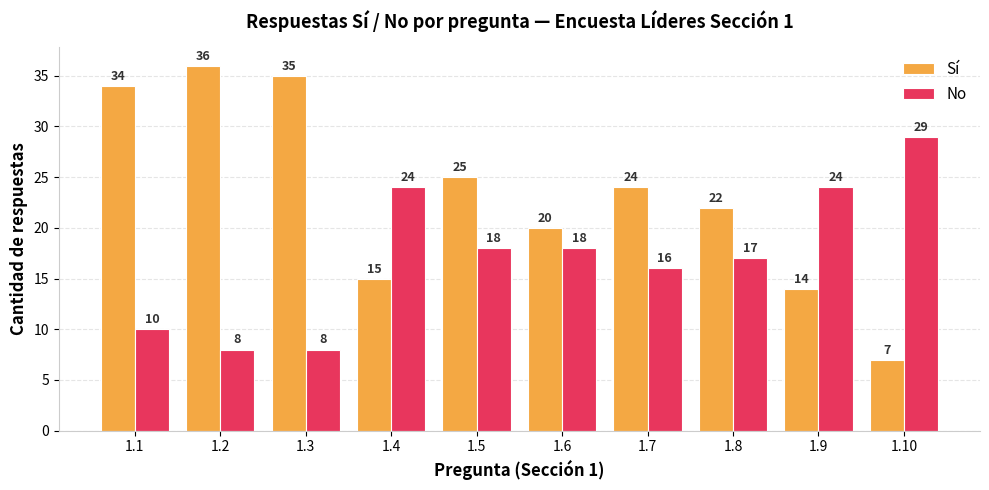

What is the difference between the maximum and minimum values in the Sí series?

29